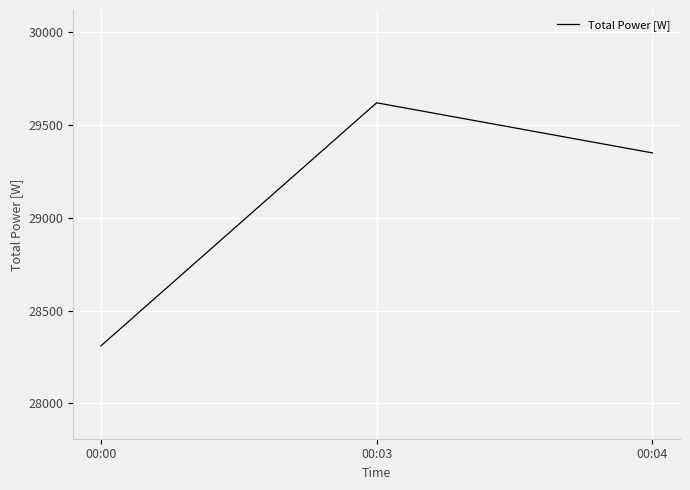

Reading left to right, extract all data points from this chart.

28310	29620	29350